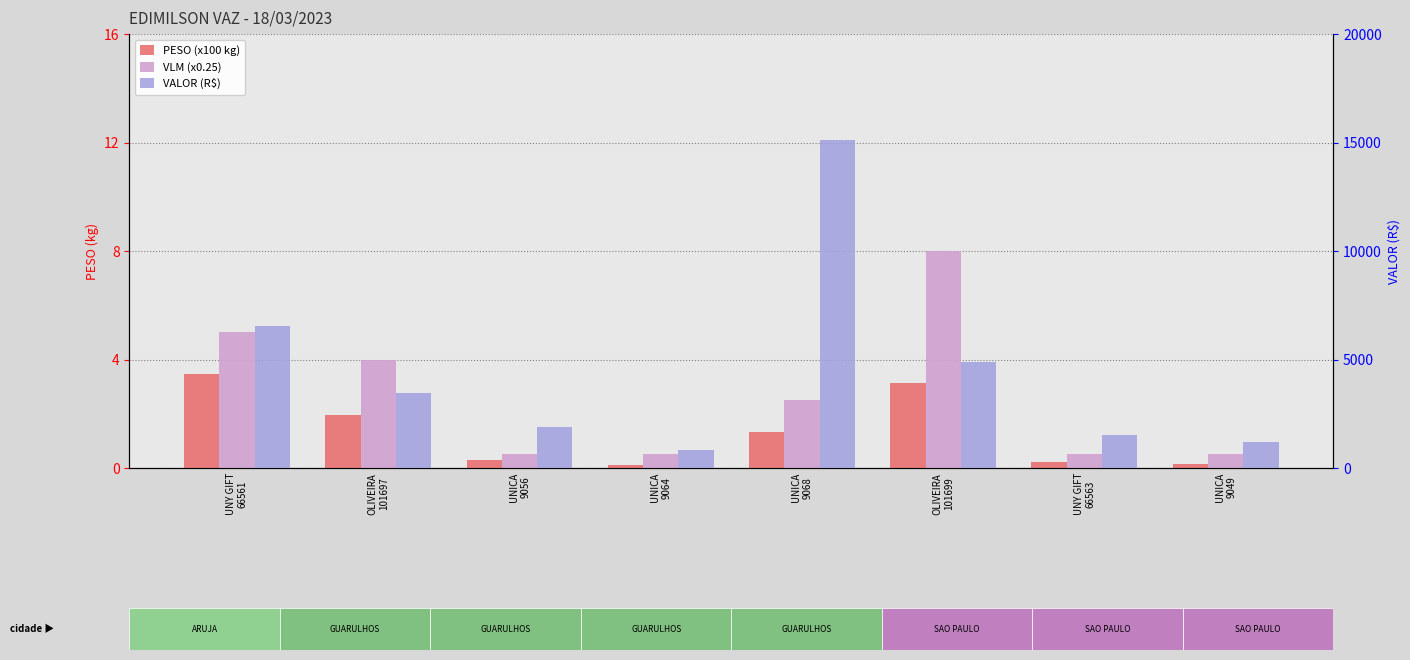

True or false: PESO (x100 kg) has a value of 0.2 at UNICA
9064.

False